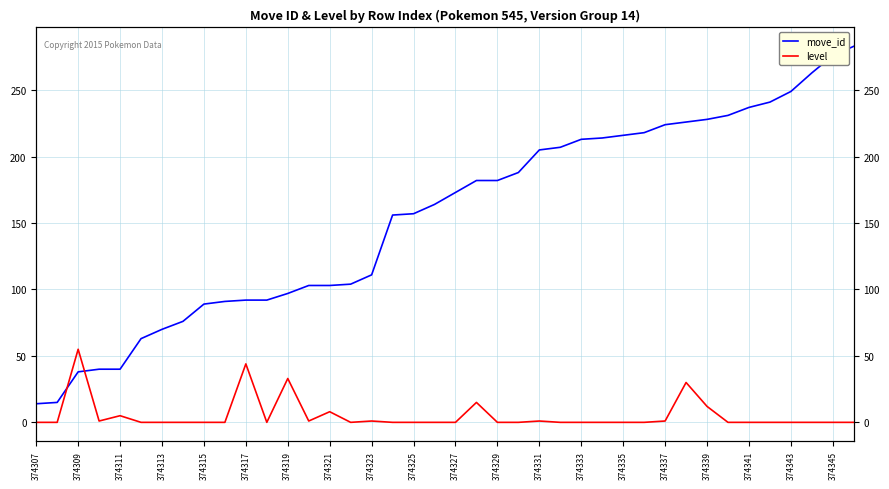

What is the difference between the maximum and minimum values in the move_id series?

269